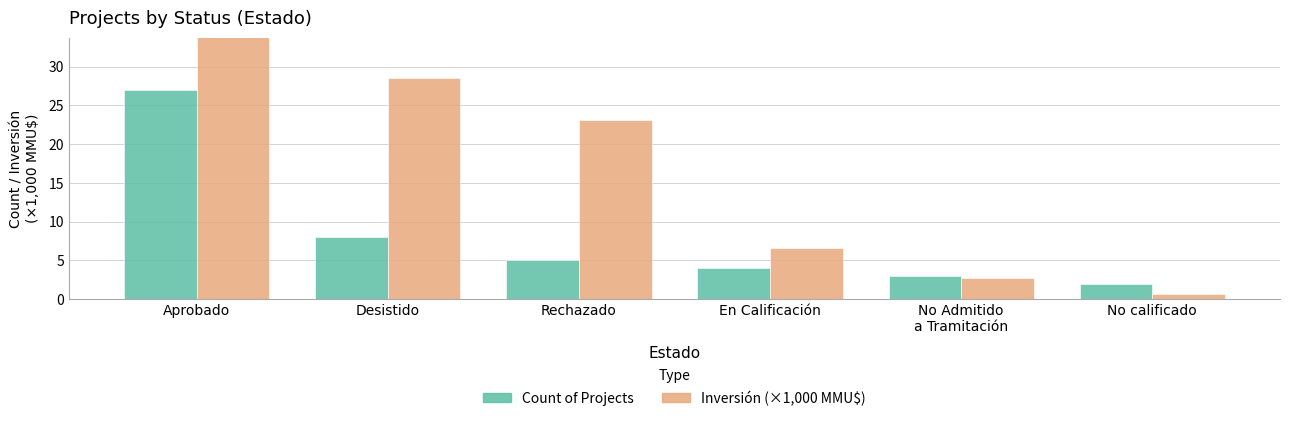

The value of Inversión (Billion MMU$) at Desistido is 14.3. True or false?

False